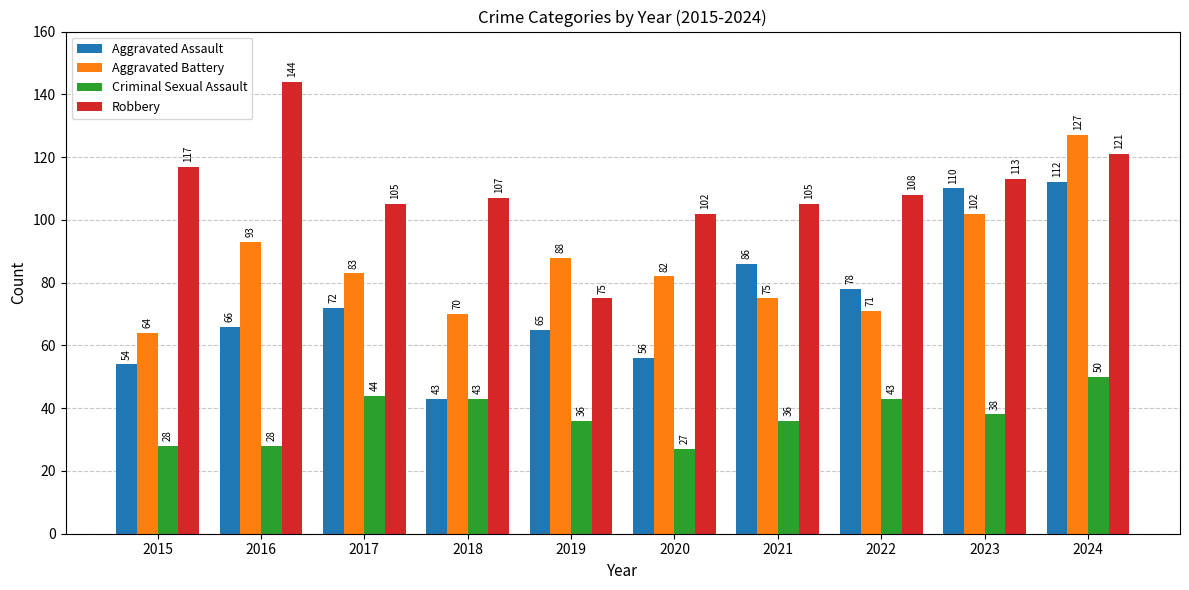

Where is Criminal Sexual Assault nearest to the value 38?

2023